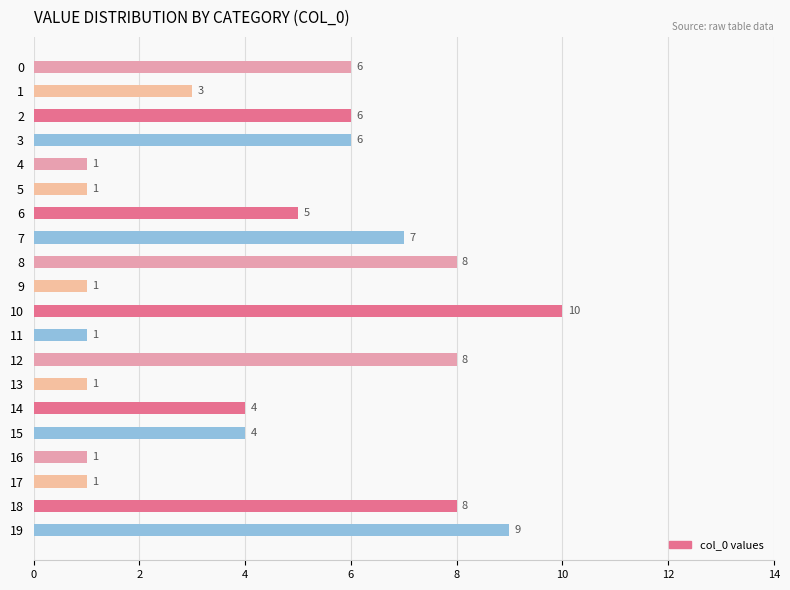

The chart shows a value of 6 at 3. True or false?

True